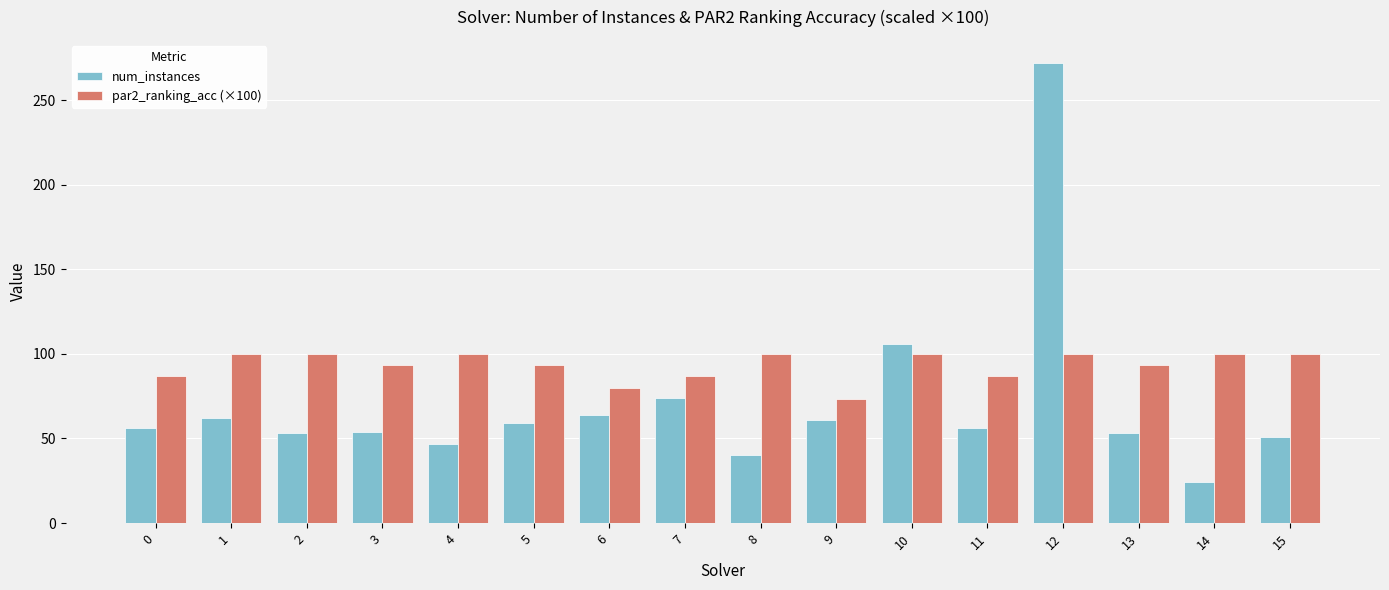

What is the greatest value displayed?

272.0